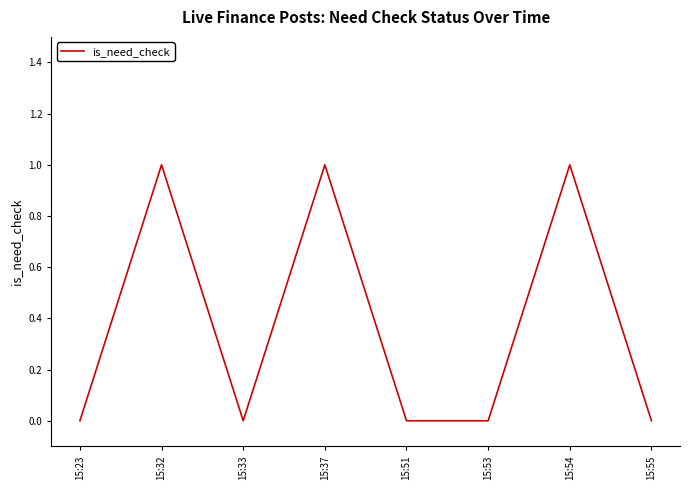

At which category does the data reach its first local peak?

15:32